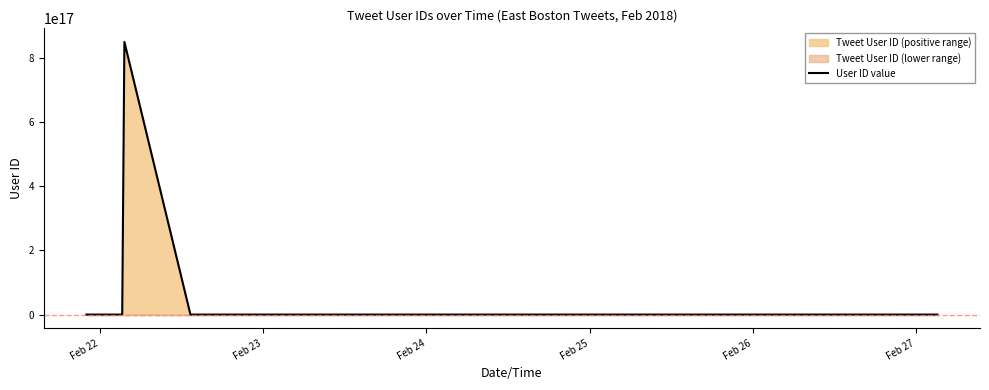

The chart shows a value of 110097514 at 33. True or false?

False